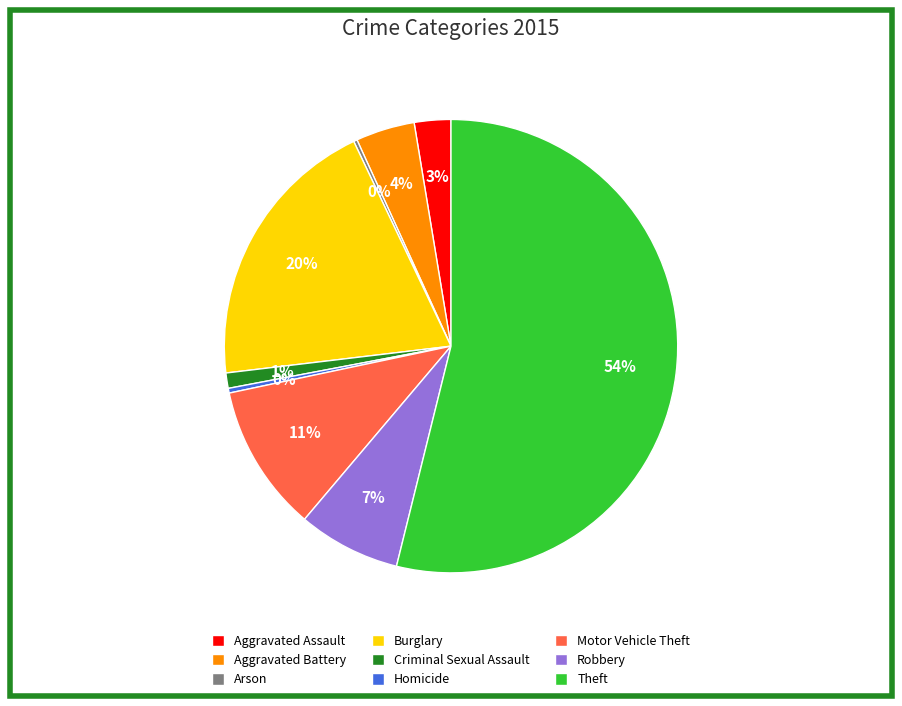

Combined, do Aggravated Assault and Motor Vehicle Theft account for over 50%?

No